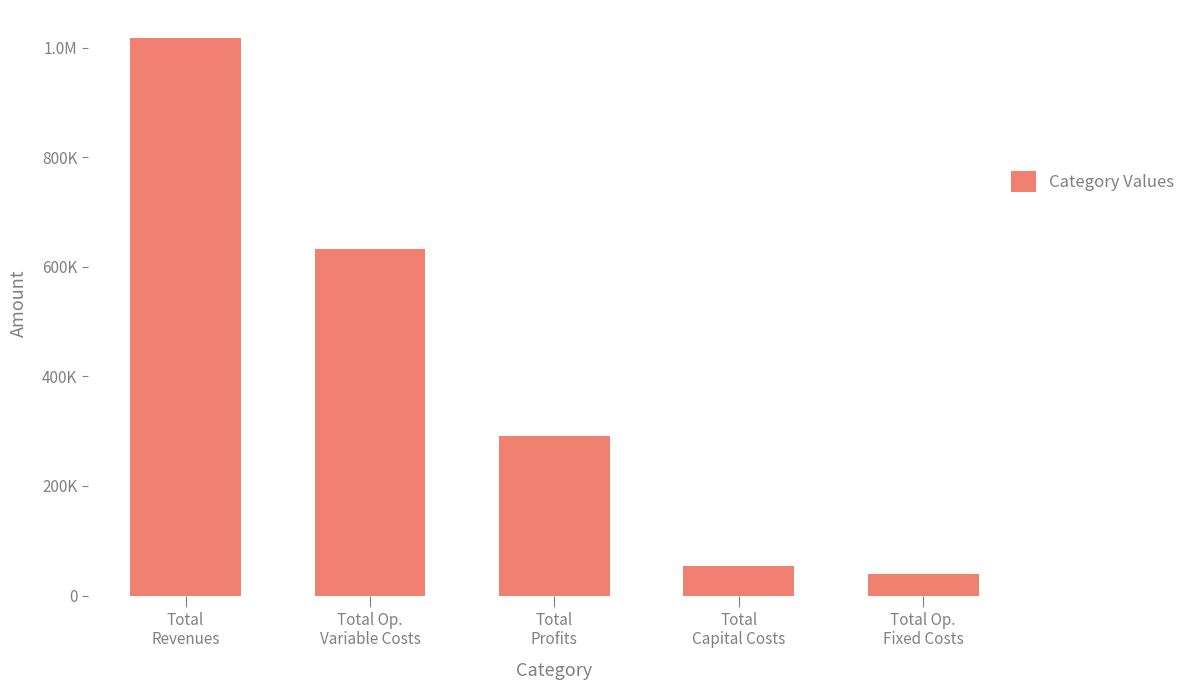

Are the bars horizontal?

No